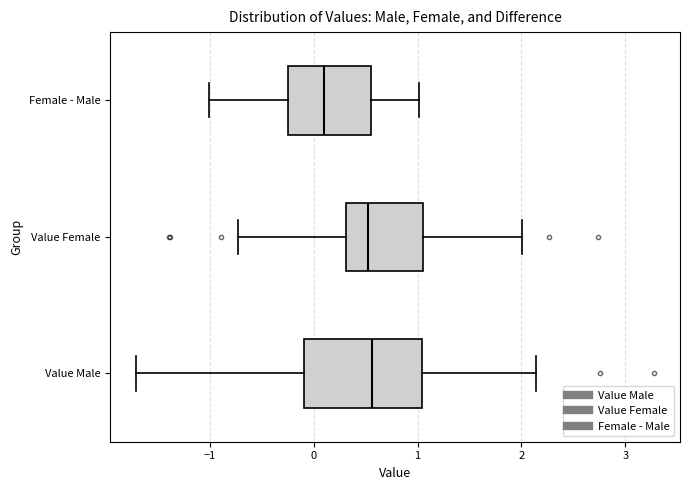

Where is the left edge of the box for Value Female on the x-axis? The values are not printed on the chart, so give them approximately, as read against the axis.

0.3